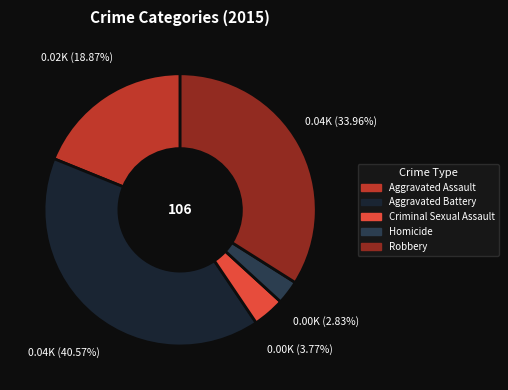

Which has a higher value, Aggravated Battery or Homicide?

Aggravated Battery